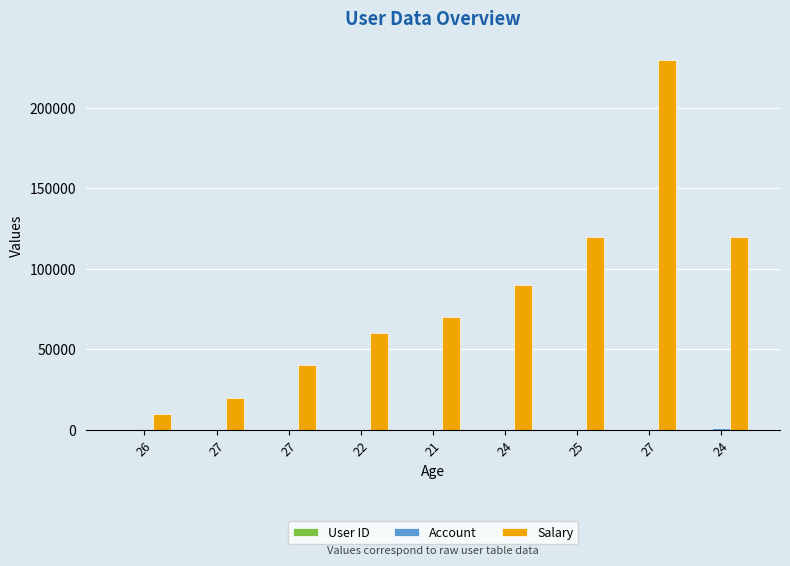

Is the value of Salary at 24 greater than the value of User ID at 24?

Yes